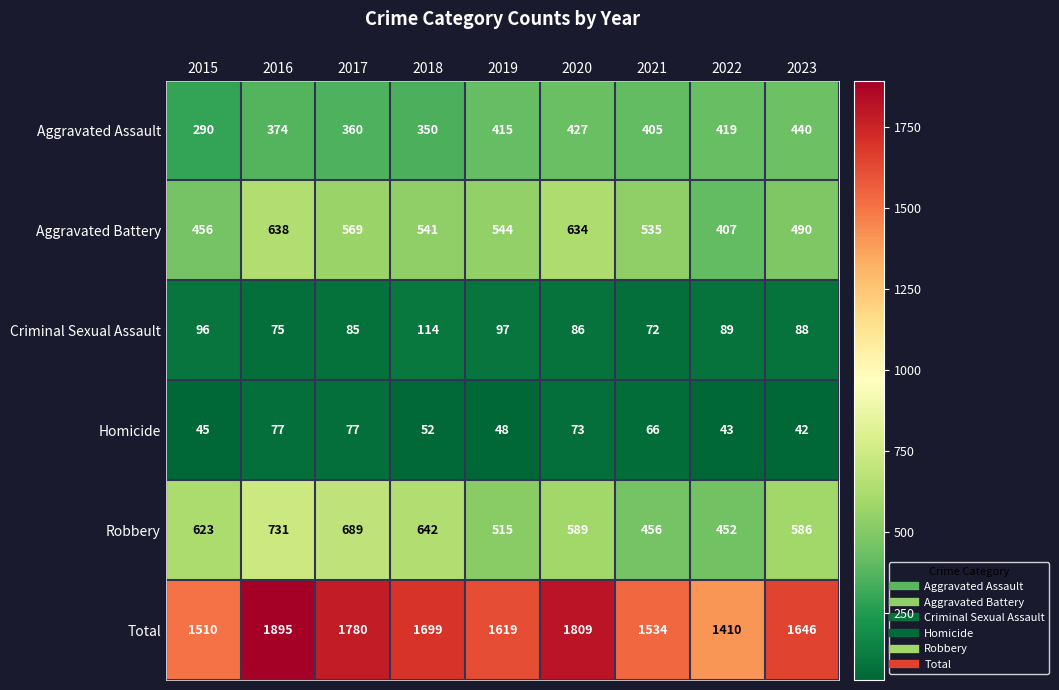

How many categories are shown in the chart?

9